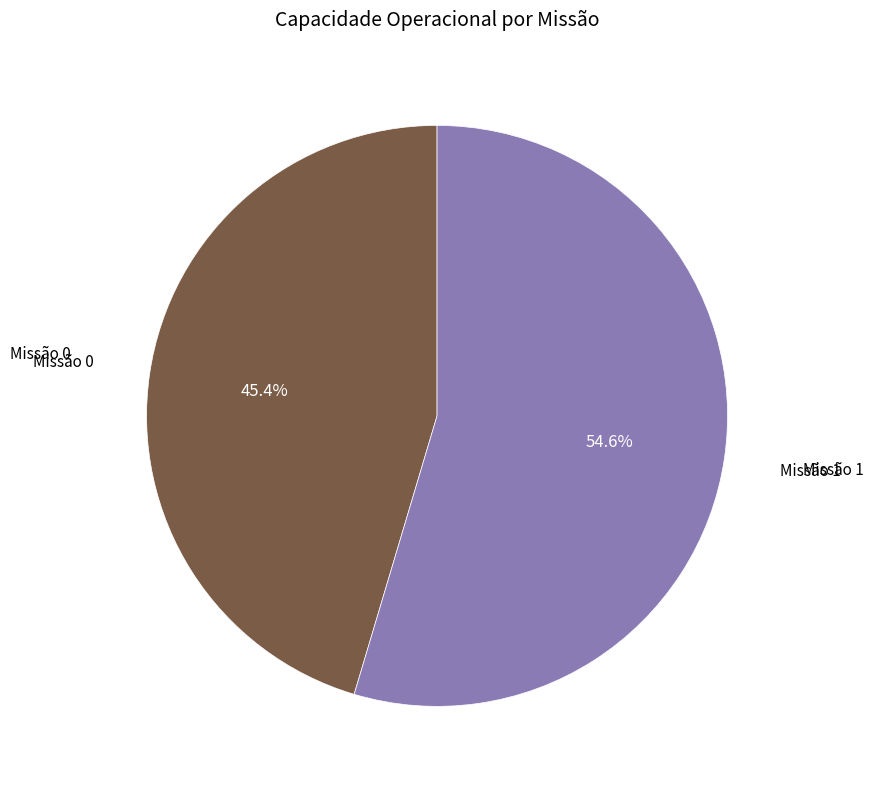

What portion of the pie excludes Missão 1?

45.4%